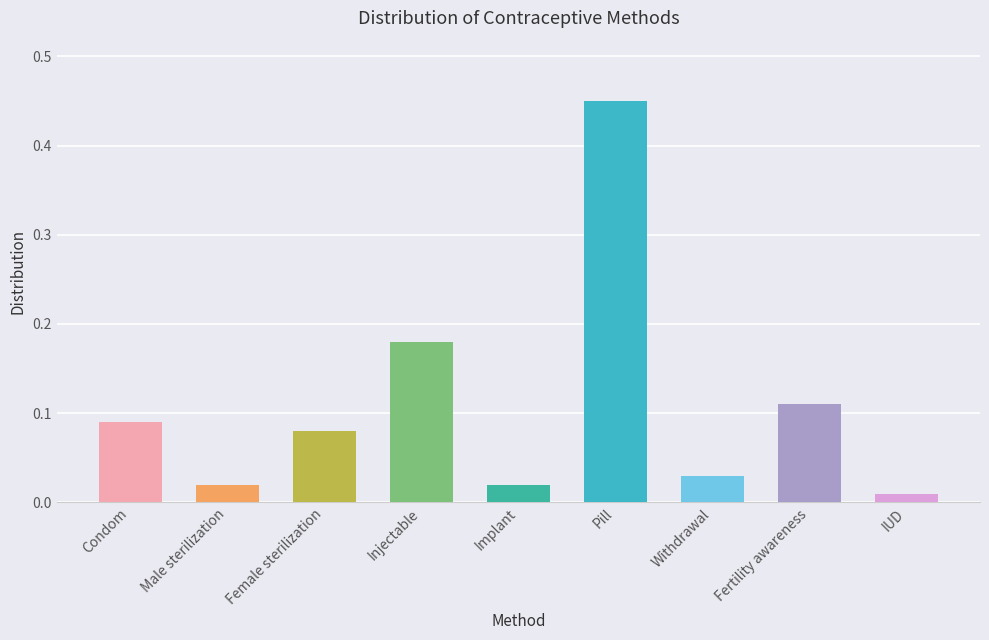

How many bars are there in total?

9